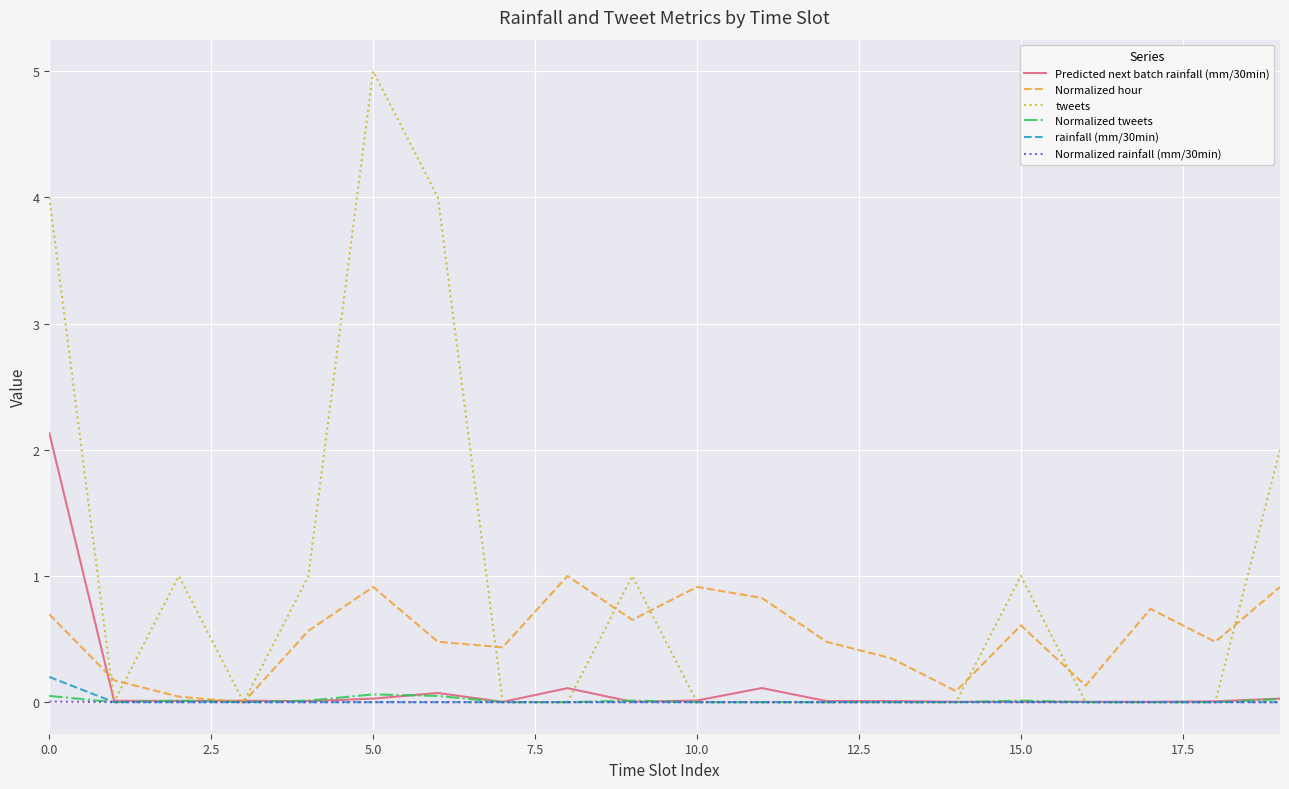

Which series has the largest range (max minus min)?

tweets